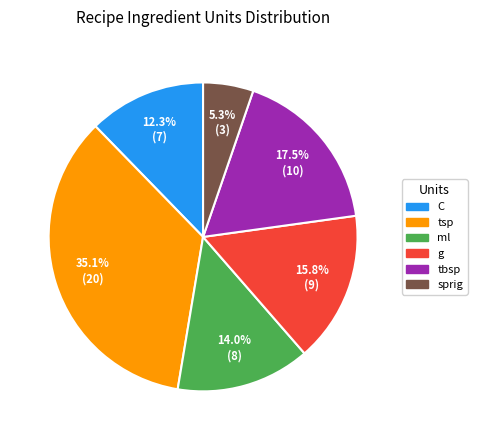

How many slices are in this pie chart?

6